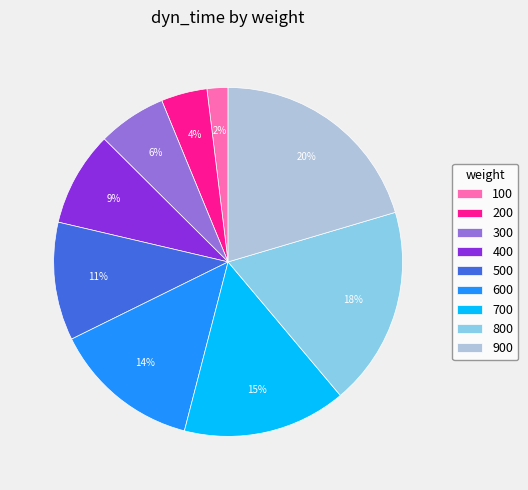

To the nearest percent, what is the difference between the largest and smallest slice percentages?

18%